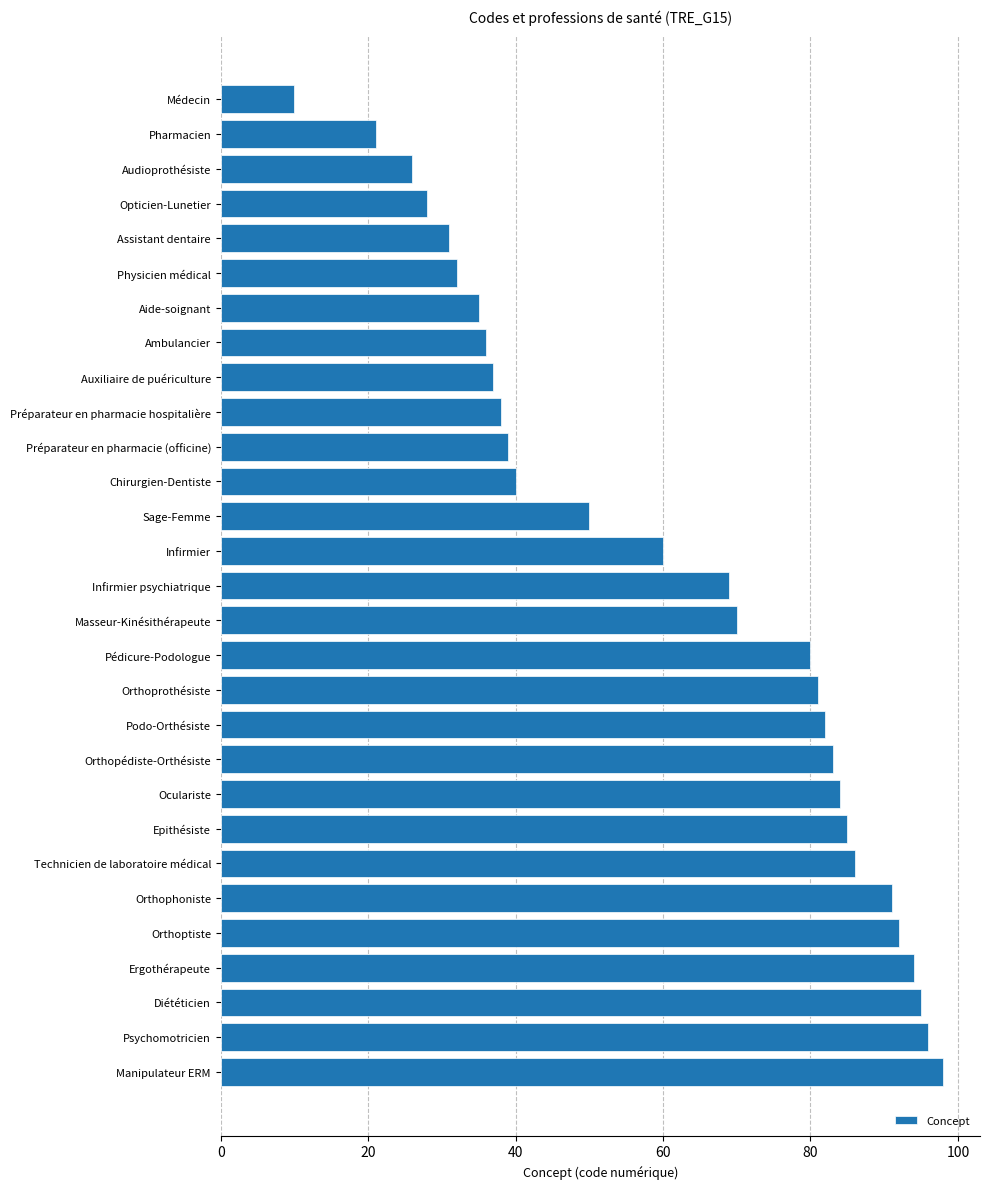

What is the smallest value displayed?

10